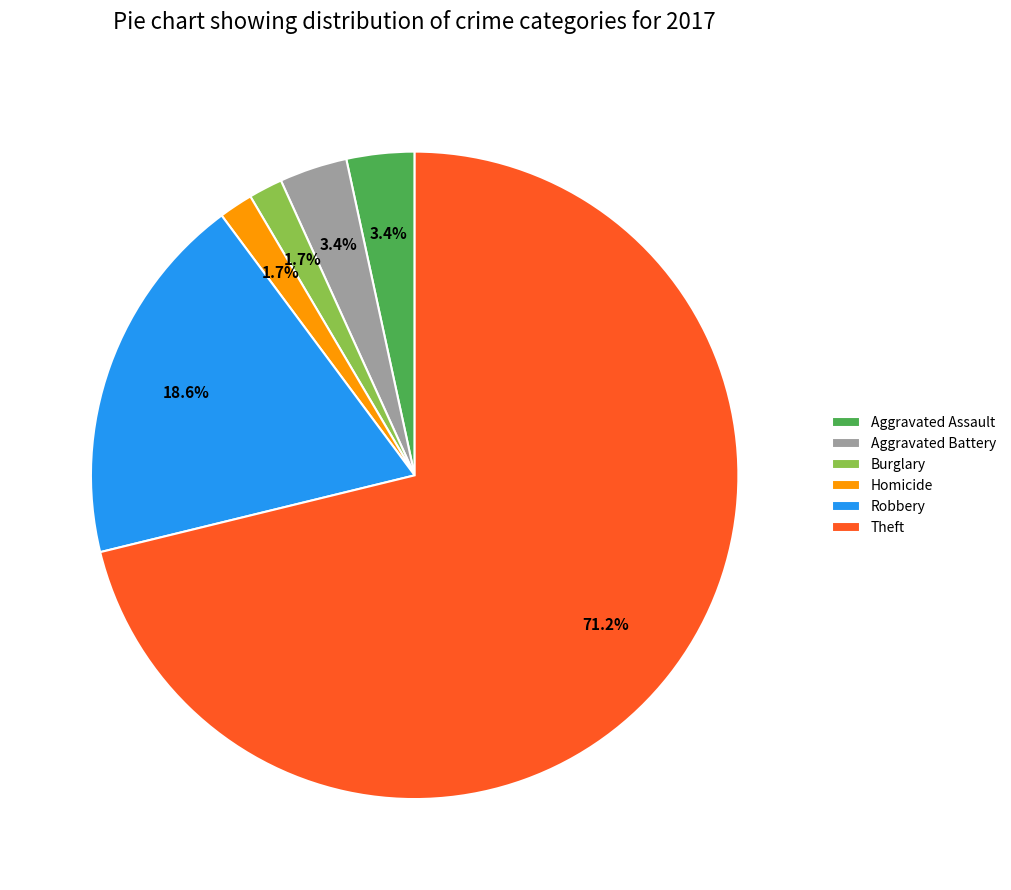

How much of the chart is everything except Aggravated Assault?

96.6%